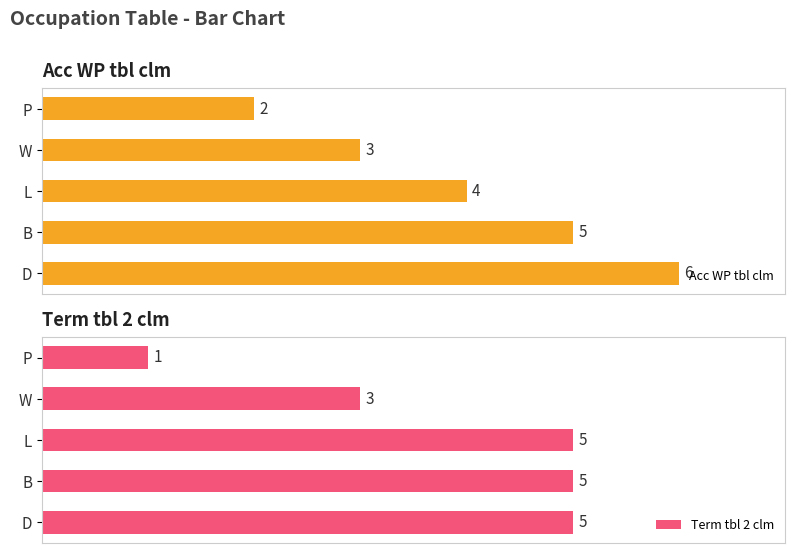

How many bars are there in each group?

2